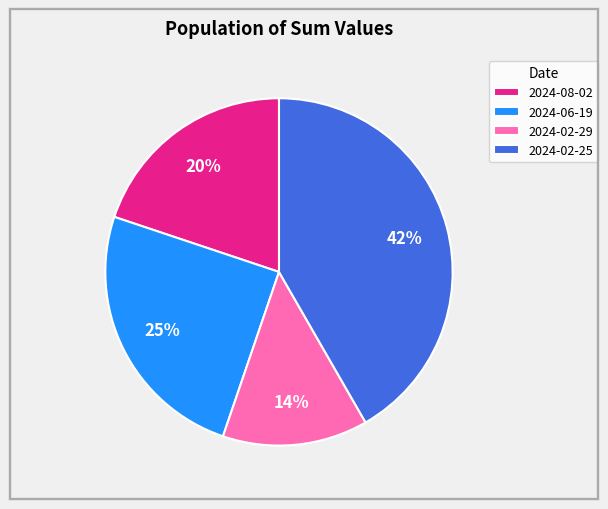

How many segments does this pie chart have?

4